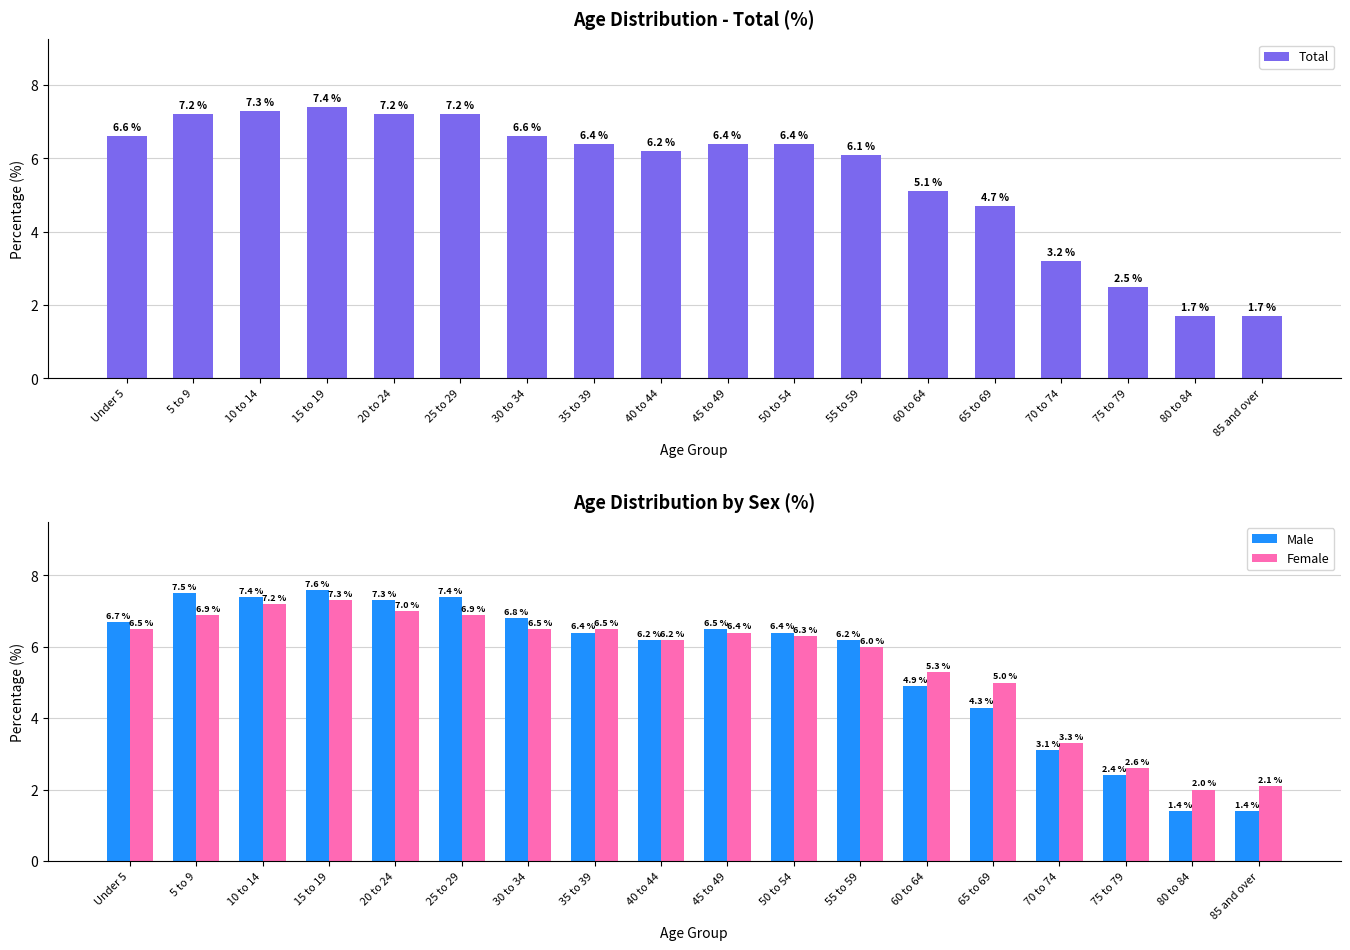

At which category is the sum across all series the highest?

15 to 19